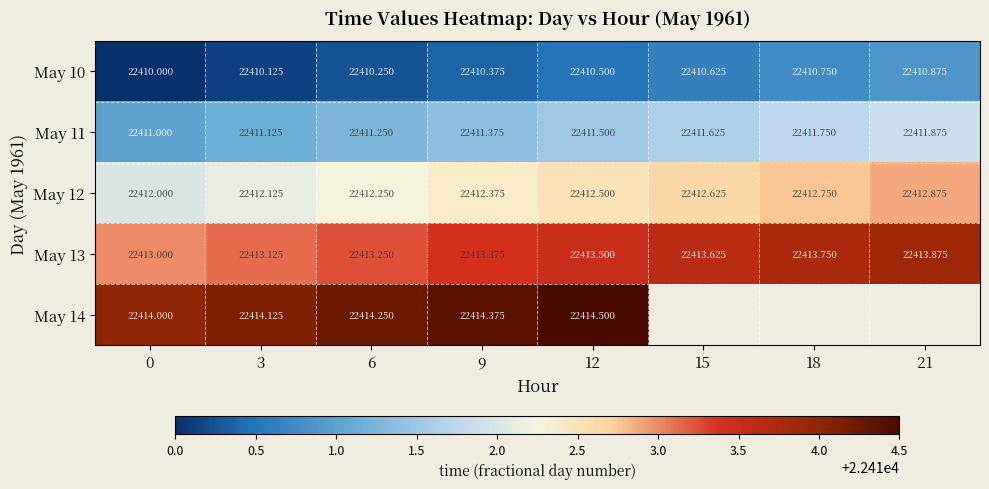

Is the value of May 13 at 21 greater than the value of May 12 at 12?

Yes